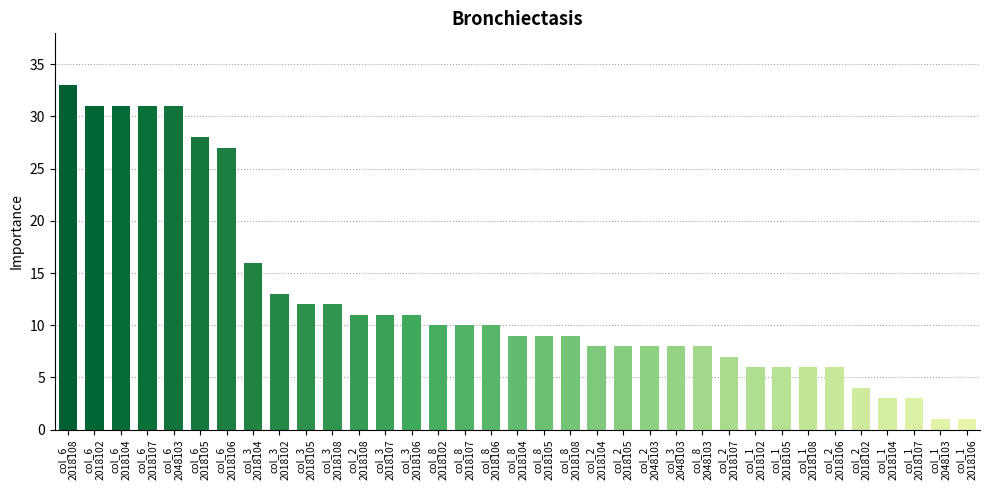

What is the average value?

13